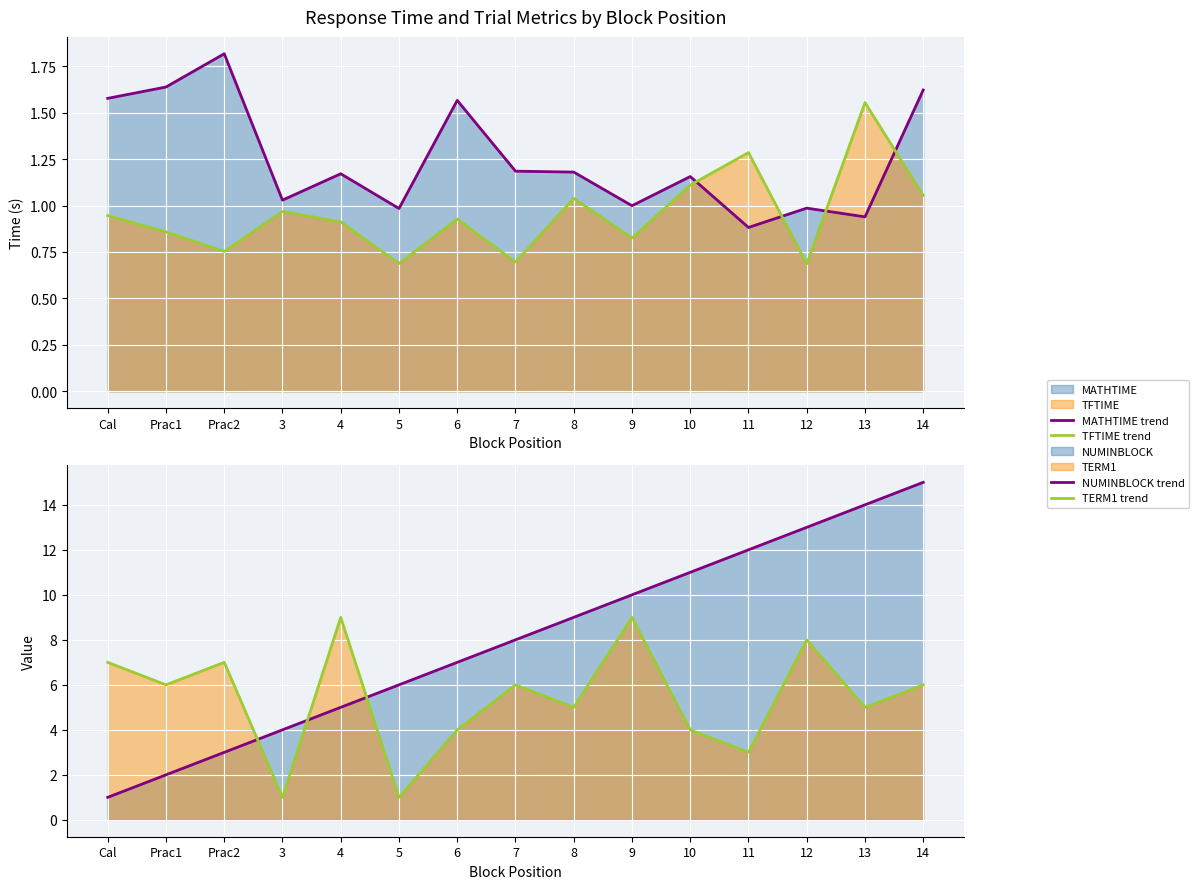

Is it true that MATHTIME trend equals 1.6 at 11?

False